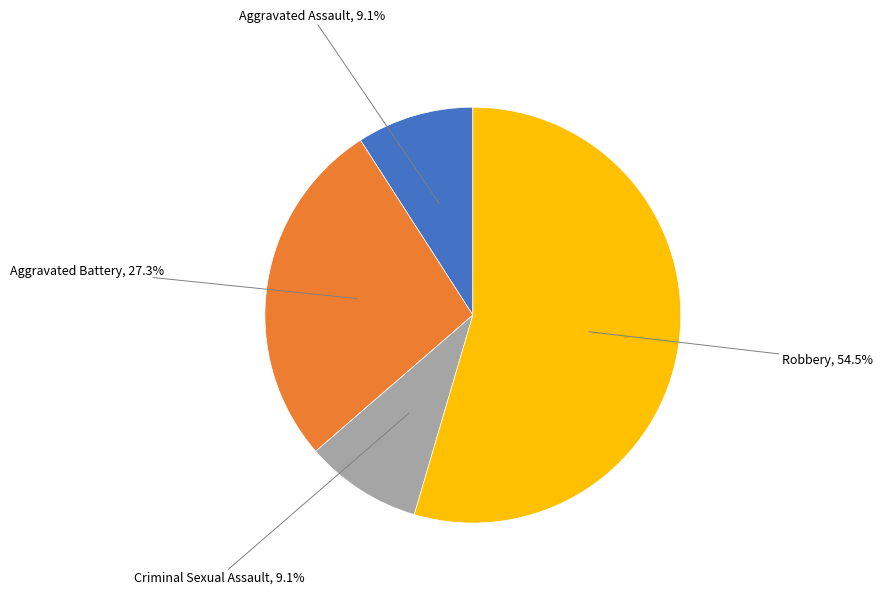

Does any single category account for the majority?

Yes